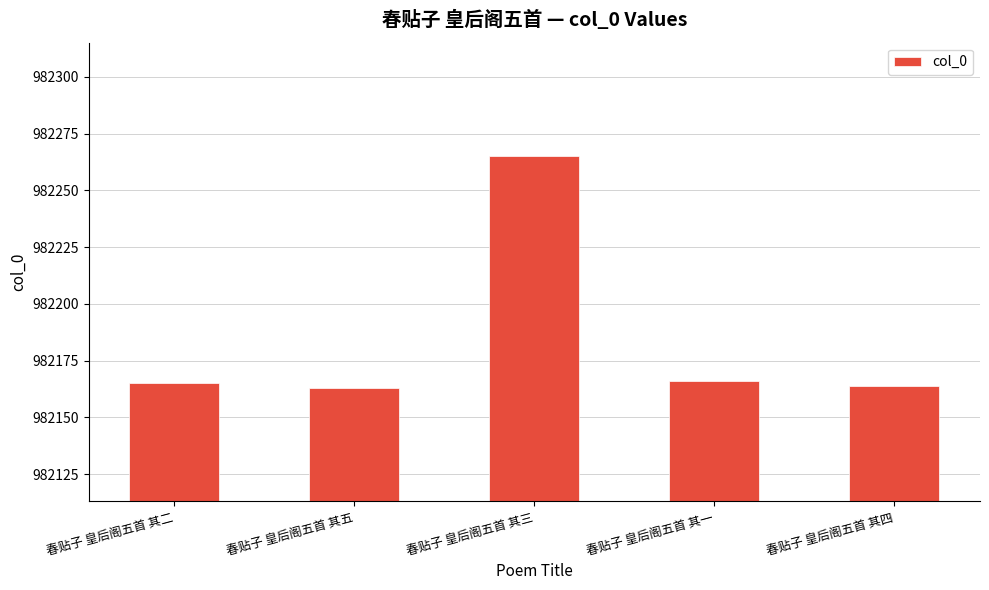

What is the ratio of the value at 春贴子 皇后阁五首 其一 to the value at 春贴子 皇后阁五首 其四?

1.0